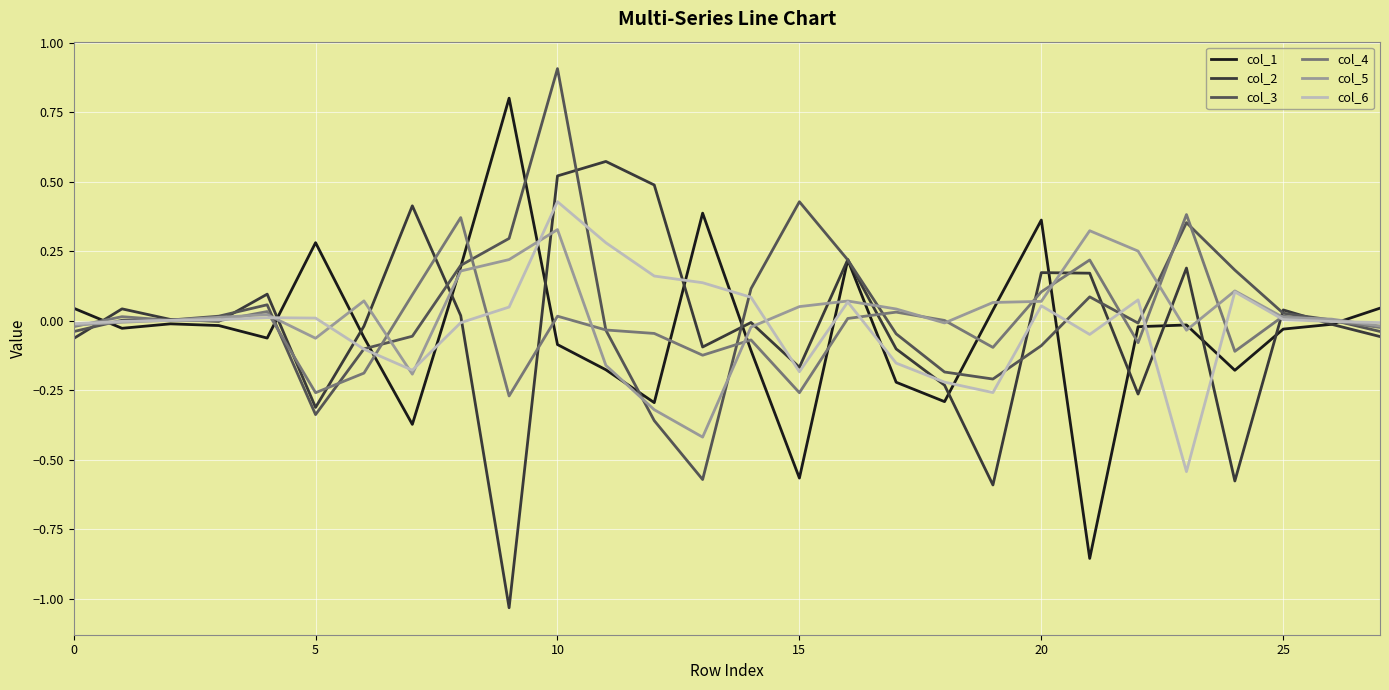

What is the greatest value displayed?

0.9